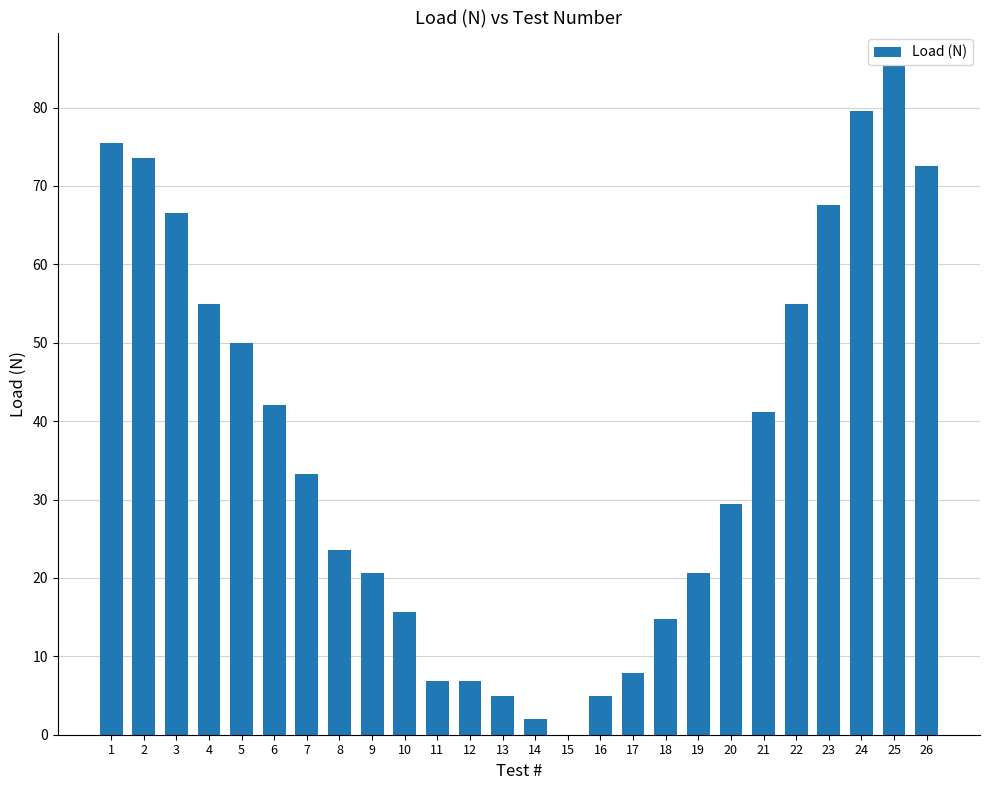

What is the difference between the values at 19 and 26?

51.9